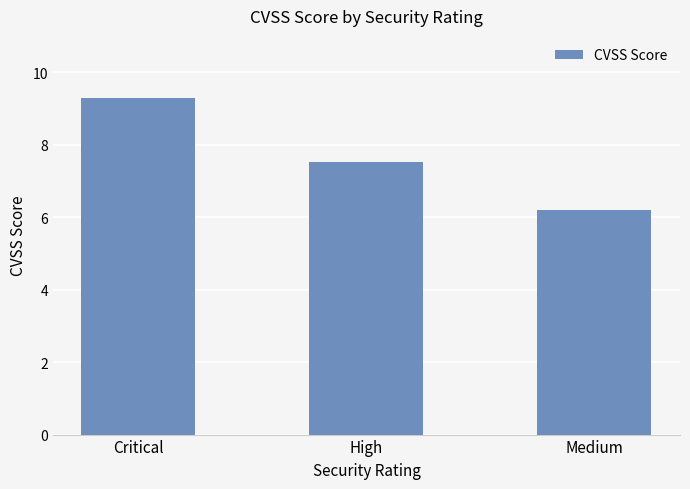

How many distinct data groups are displayed?

1